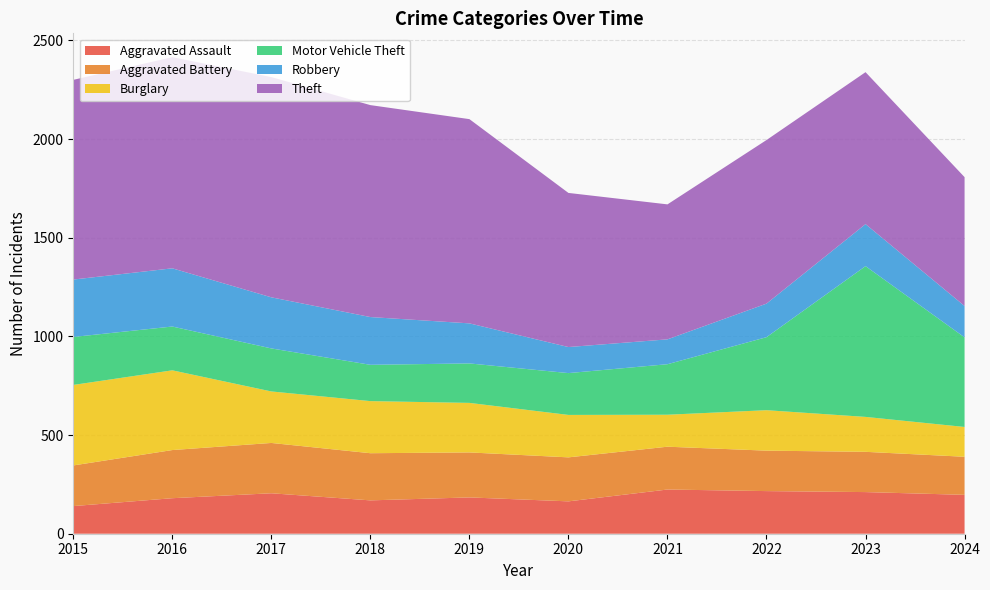

Reading left to right, extract all data points from this chart.

Aggravated Assault: 2015=140	2016=180	2017=205	2018=169	2019=184	2020=164	2021=224	2022=216	2023=211	2024=197
Aggravated Battery: 2015=206	2016=244	2017=255	2018=239	2019=228	2020=223	2021=217	2022=205	2023=204	2024=193
Burglary: 2015=408	2016=404	2017=261	2018=264	2019=251	2020=215	2021=162	2022=205	2023=177	2024=151
Motor Vehicle Theft: 2015=243	2016=222	2017=218	2018=184	2019=200	2020=212	2021=256	2022=370	2023=764	2024=454
Robbery: 2015=291	2016=295	2017=259	2018=242	2019=203	2020=132	2021=126	2022=170	2023=213	2024=159
Theft: 2015=1012	2016=1070	2017=1116	2018=1074	2019=1035	2020=781	2021=684	2022=829	2023=770	2024=653